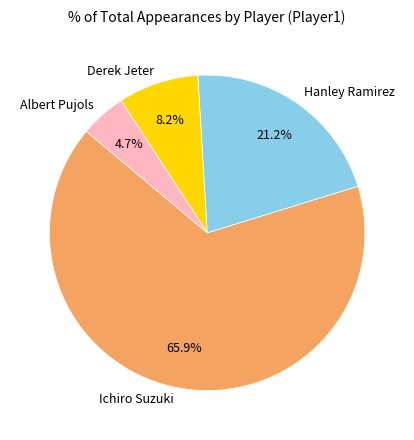

True or false: Albert Pujols accounts for 5% of the total.

True